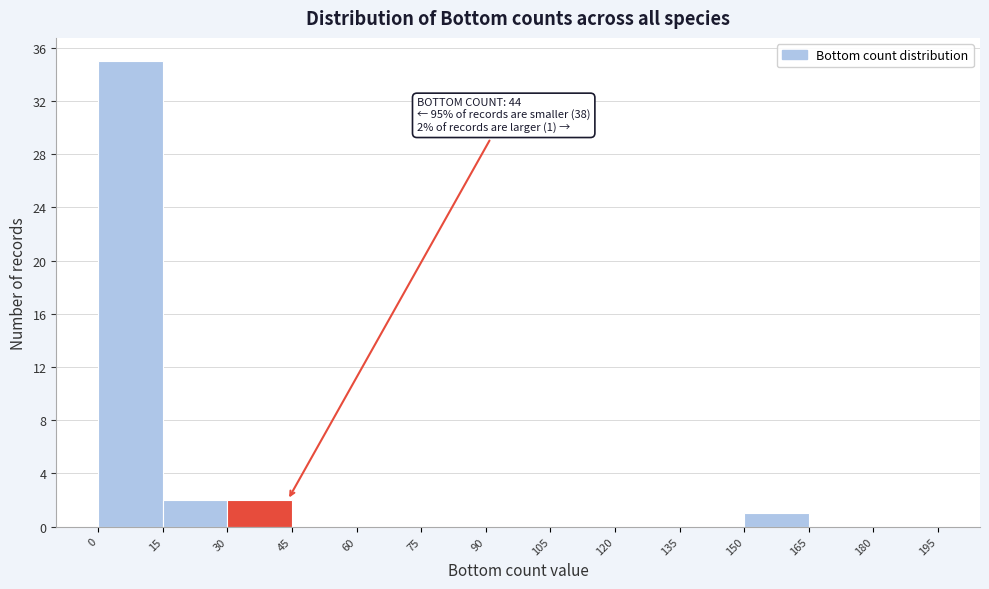

Over which range of the x-axis is the bar tallest?

0 to 15